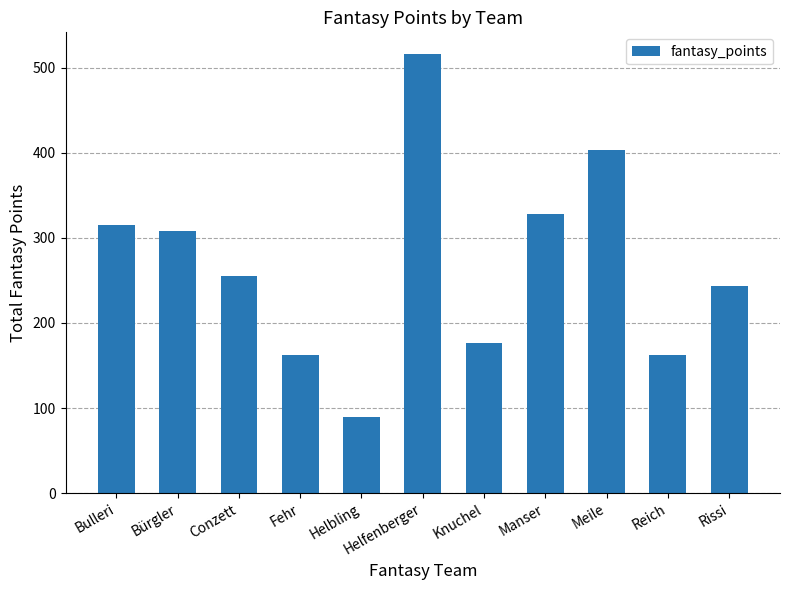

Reading left to right, list all the values displayed in this chart.

Bulleri=315	Bürgler=308	Conzett=255	Fehr=162	Helbling=89	Helfenberger=516	Knuchel=177	Manser=328	Meile=403	Reich=162	Rissi=244